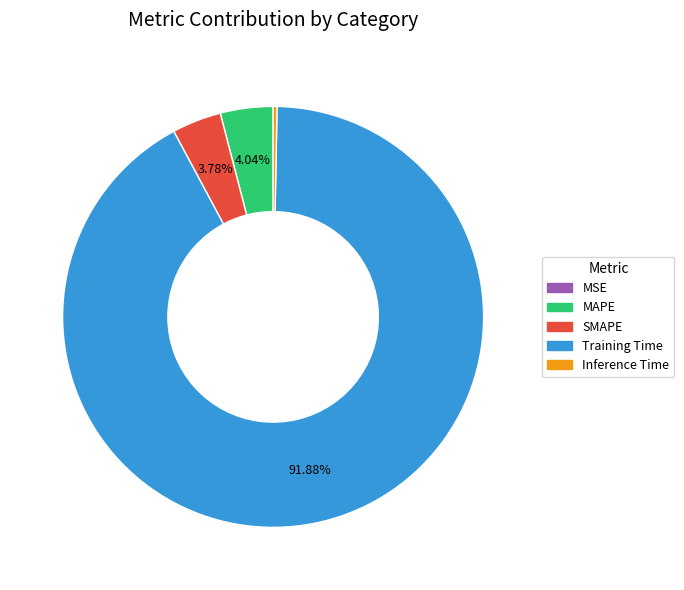

The MAPE slice represents 4% of the pie. True or false?

True